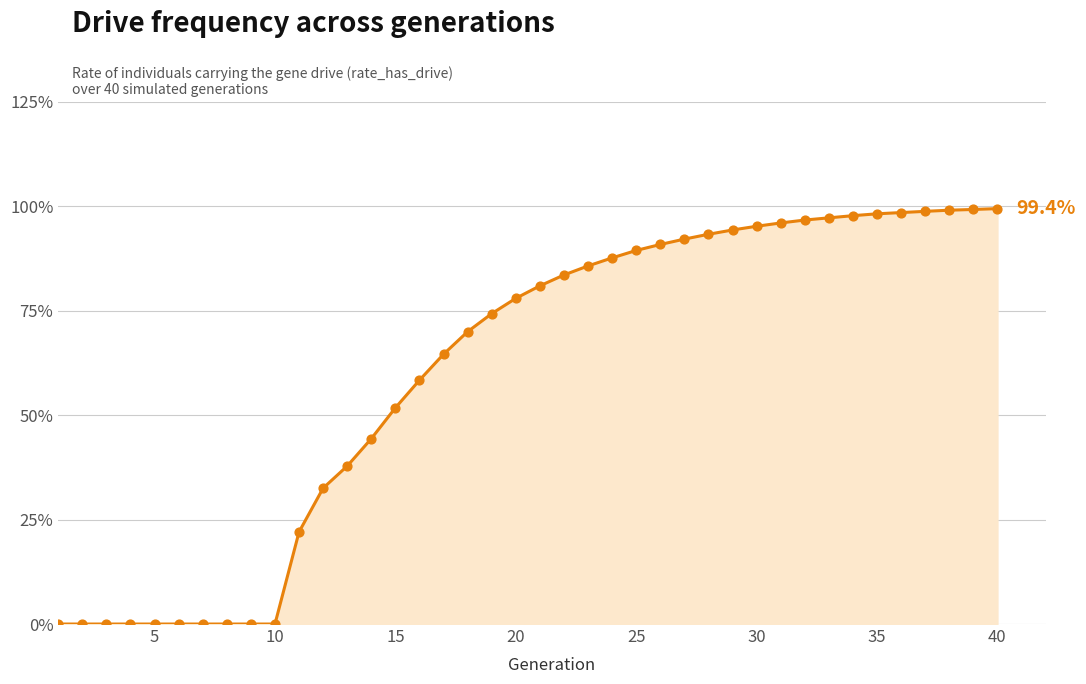

What is the difference between the maximum and minimum values?

99.4